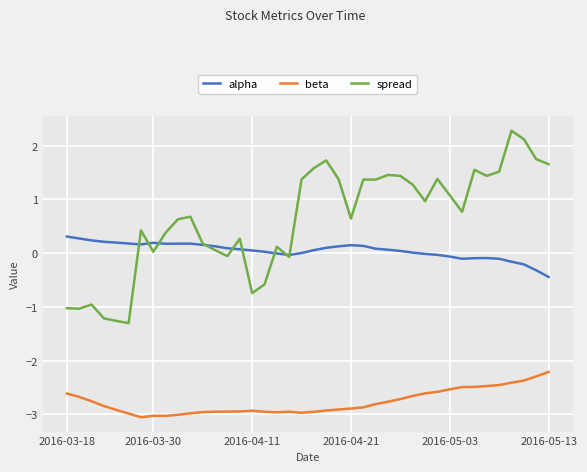

Count the number of data series in this chart.

3